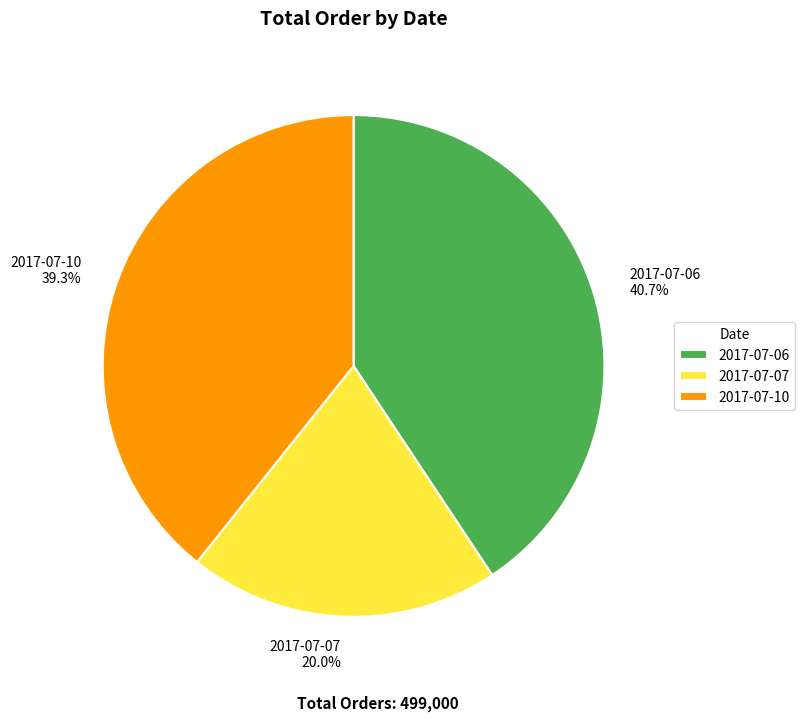

The 2017-07-10 slice represents 39% of the pie. True or false?

True